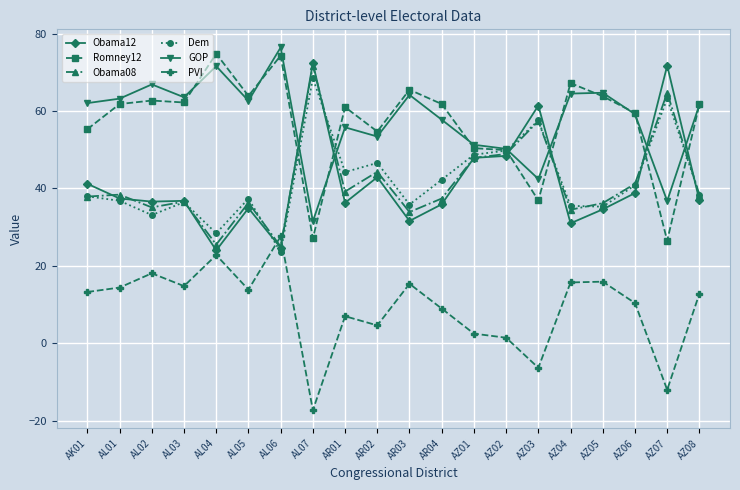

What is the value of the PVI point at the 12th from the left?

9.0